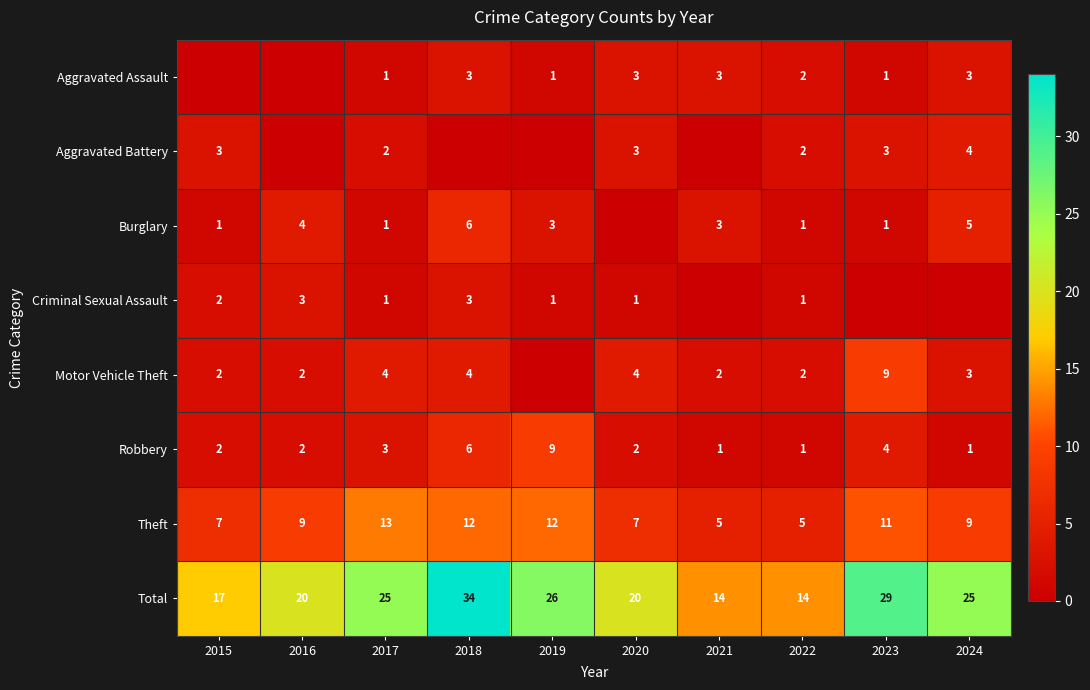

Is the value of Criminal Sexual Assault at 2018 greater than the value of Aggravated Battery at 2017?

Yes